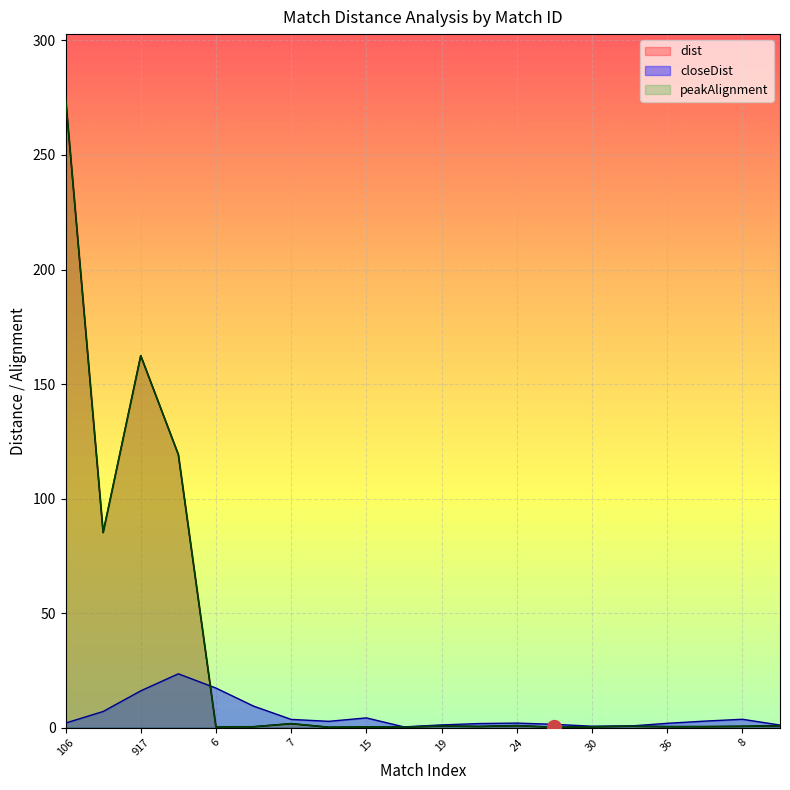

Is it true that closeDist equals 23.5 at 925?

True